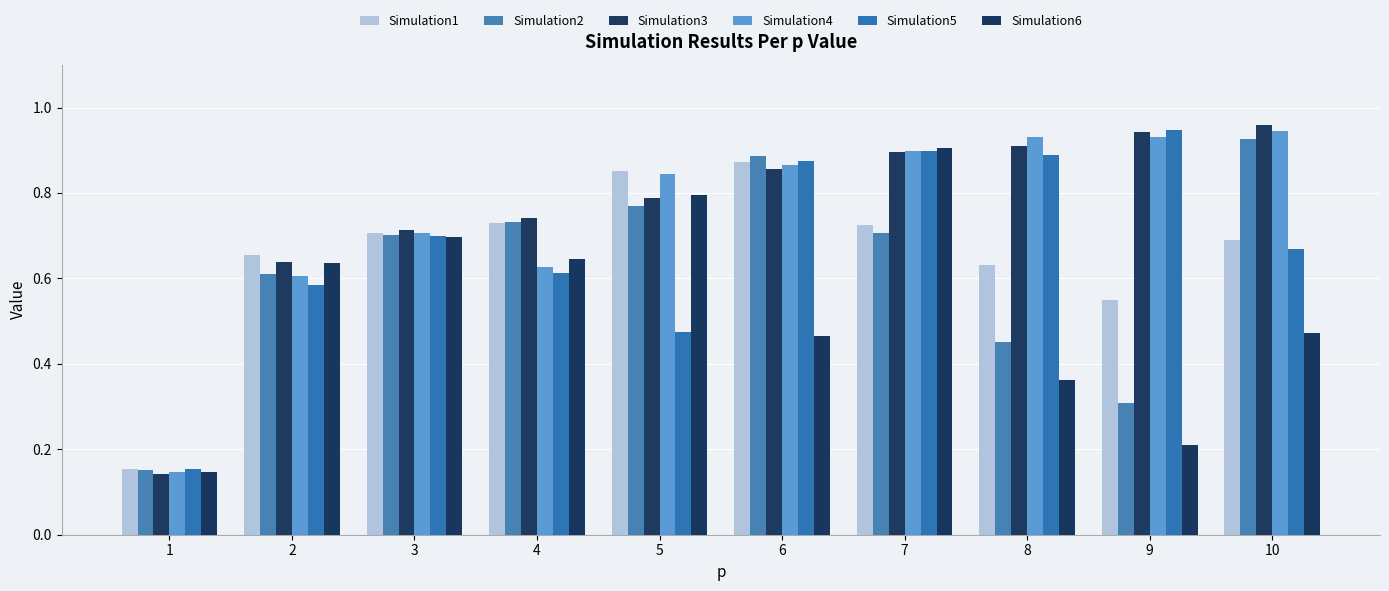

Is it true that Simulation4 equals 0.3 at 4?

False